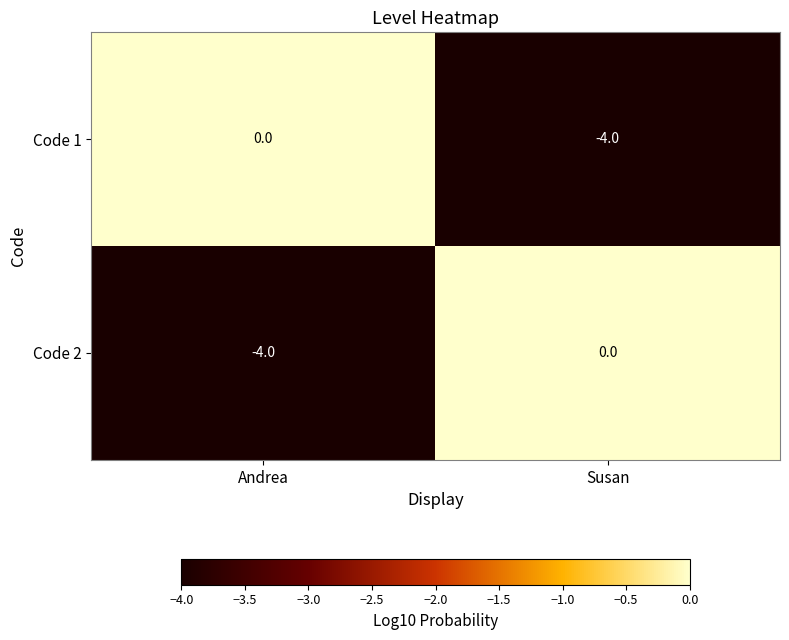

What is the difference between the maximum and minimum values in the Code 2 series?

4